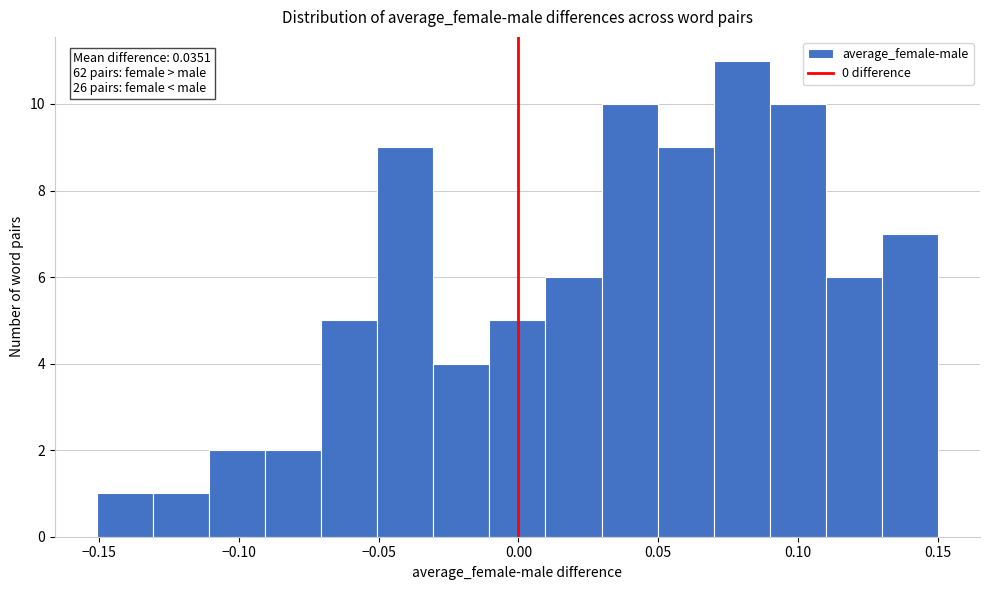

Which range on the x-axis has the tallest bar?

0.07 to 0.09